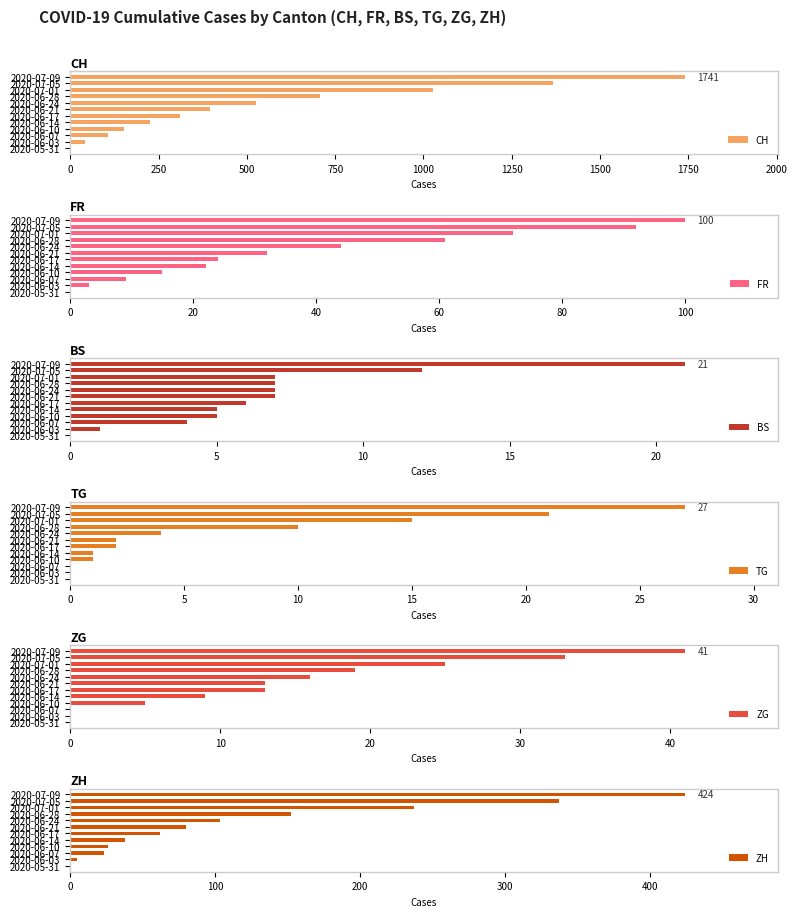

What are all the series names shown in the legend?

CH, FR, BS, TG, ZG, ZH